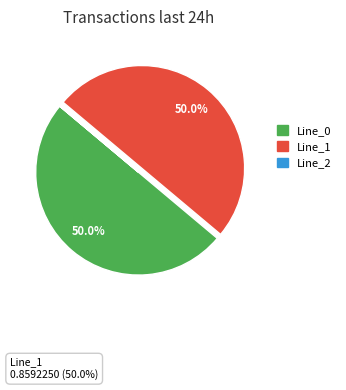

What percentage do Line_1 and Line_0 together represent?

100.0%